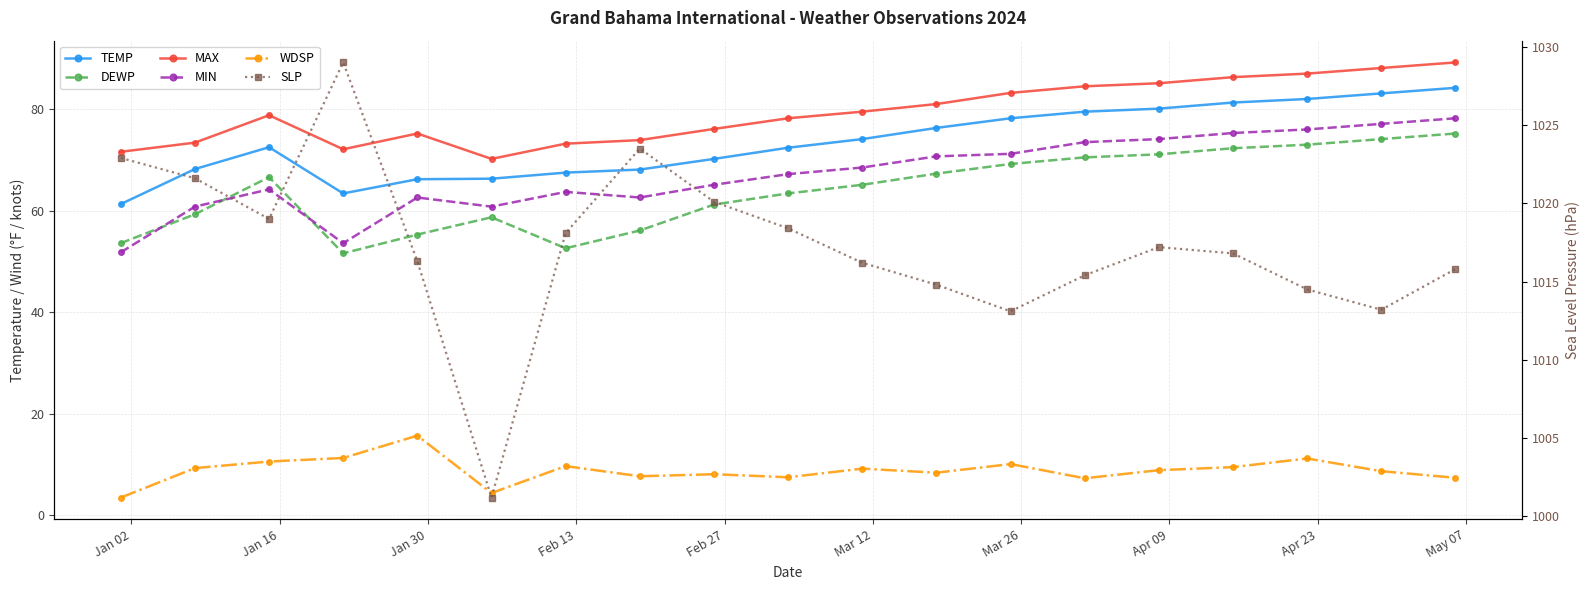

Rank the series by their maximum value, from lowest to highest.

WDSP, DEWP, MIN, TEMP, MAX, SLP